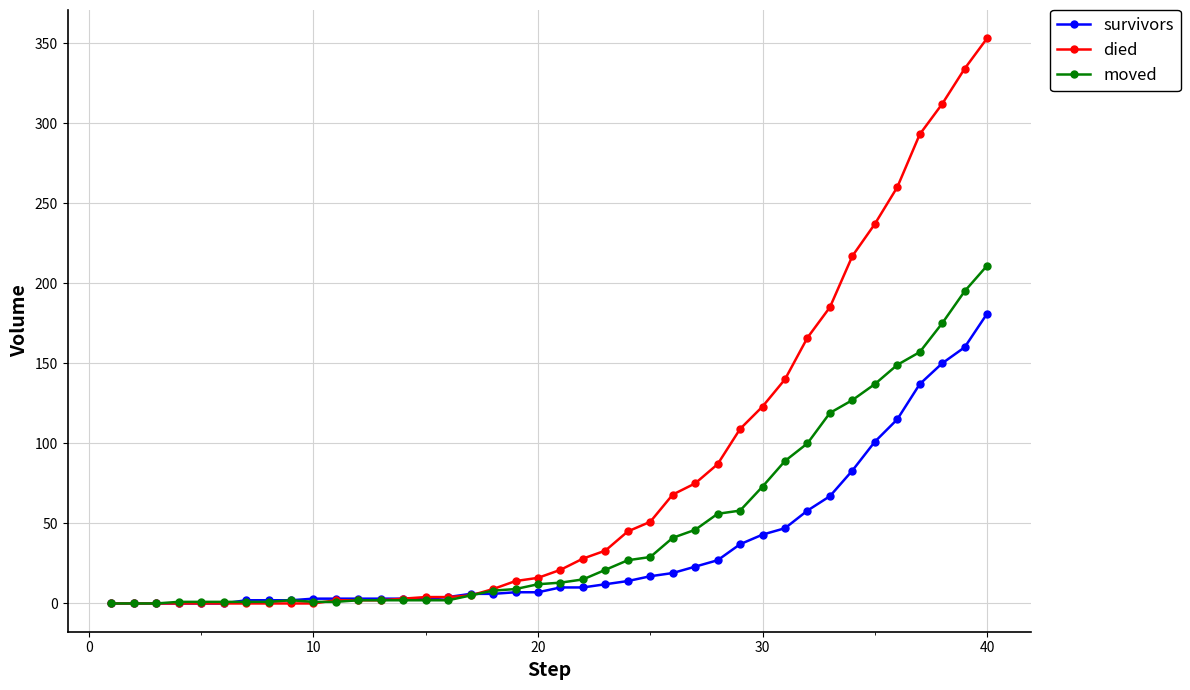

Which series ends up on top after the final intersection of died and survivors?

died